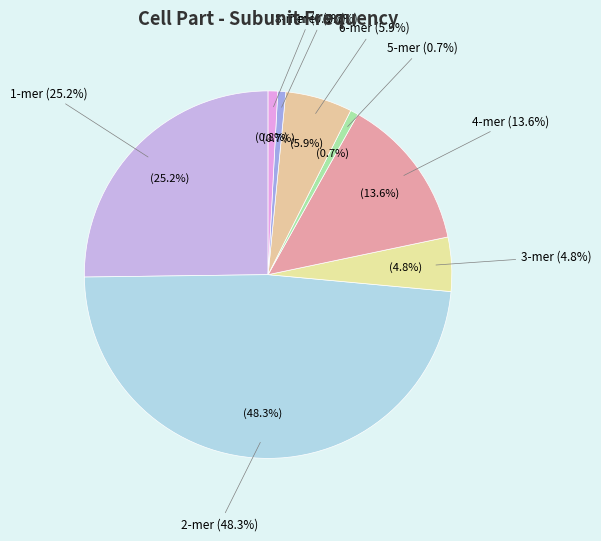

Which category has the biggest portion of the pie?

2-mer